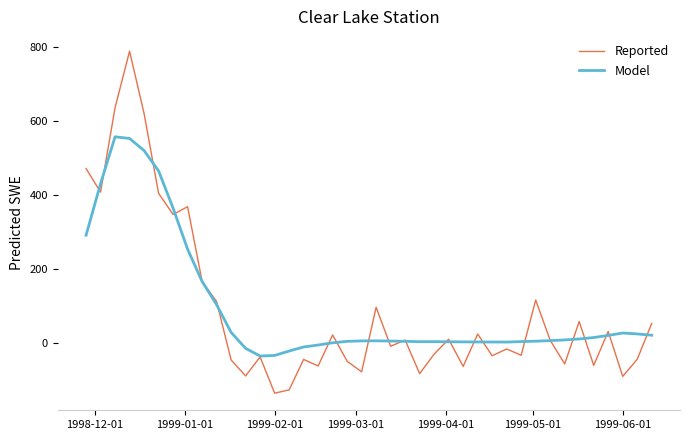

Which series has the largest range (max minus min)?

Reported